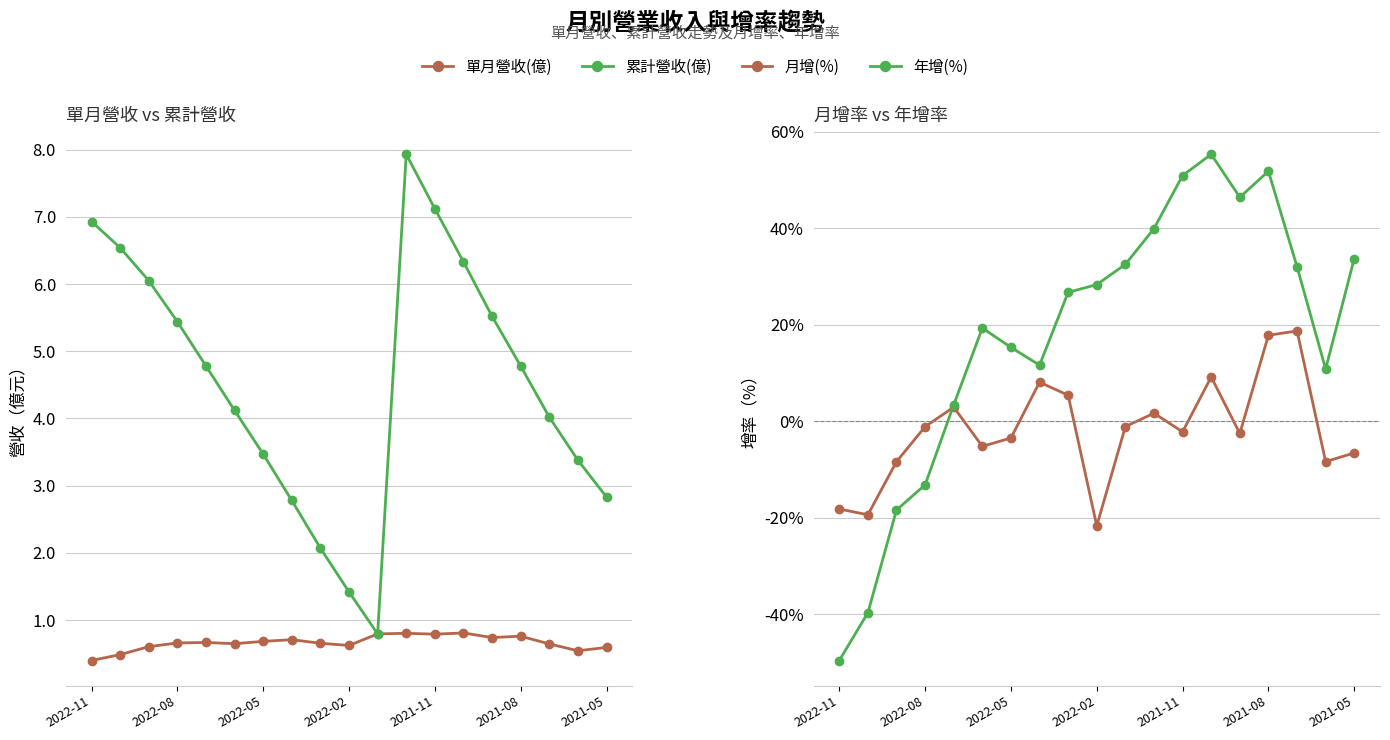

What is the average value of the 月增(%) series?

-1.8